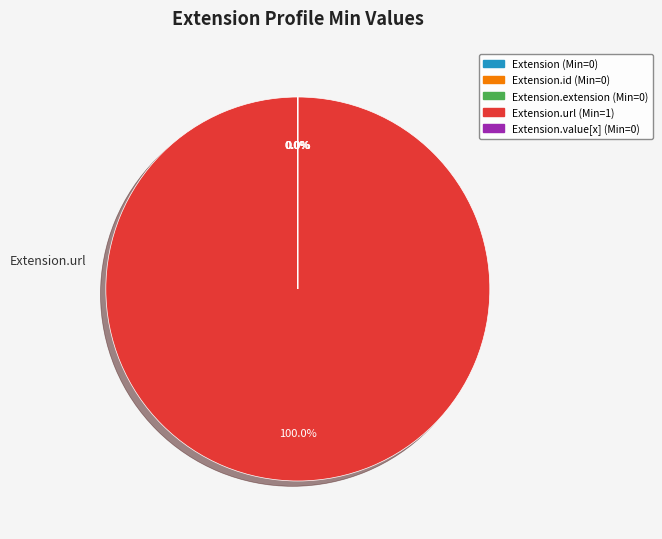

How many segments does this pie chart have?

5